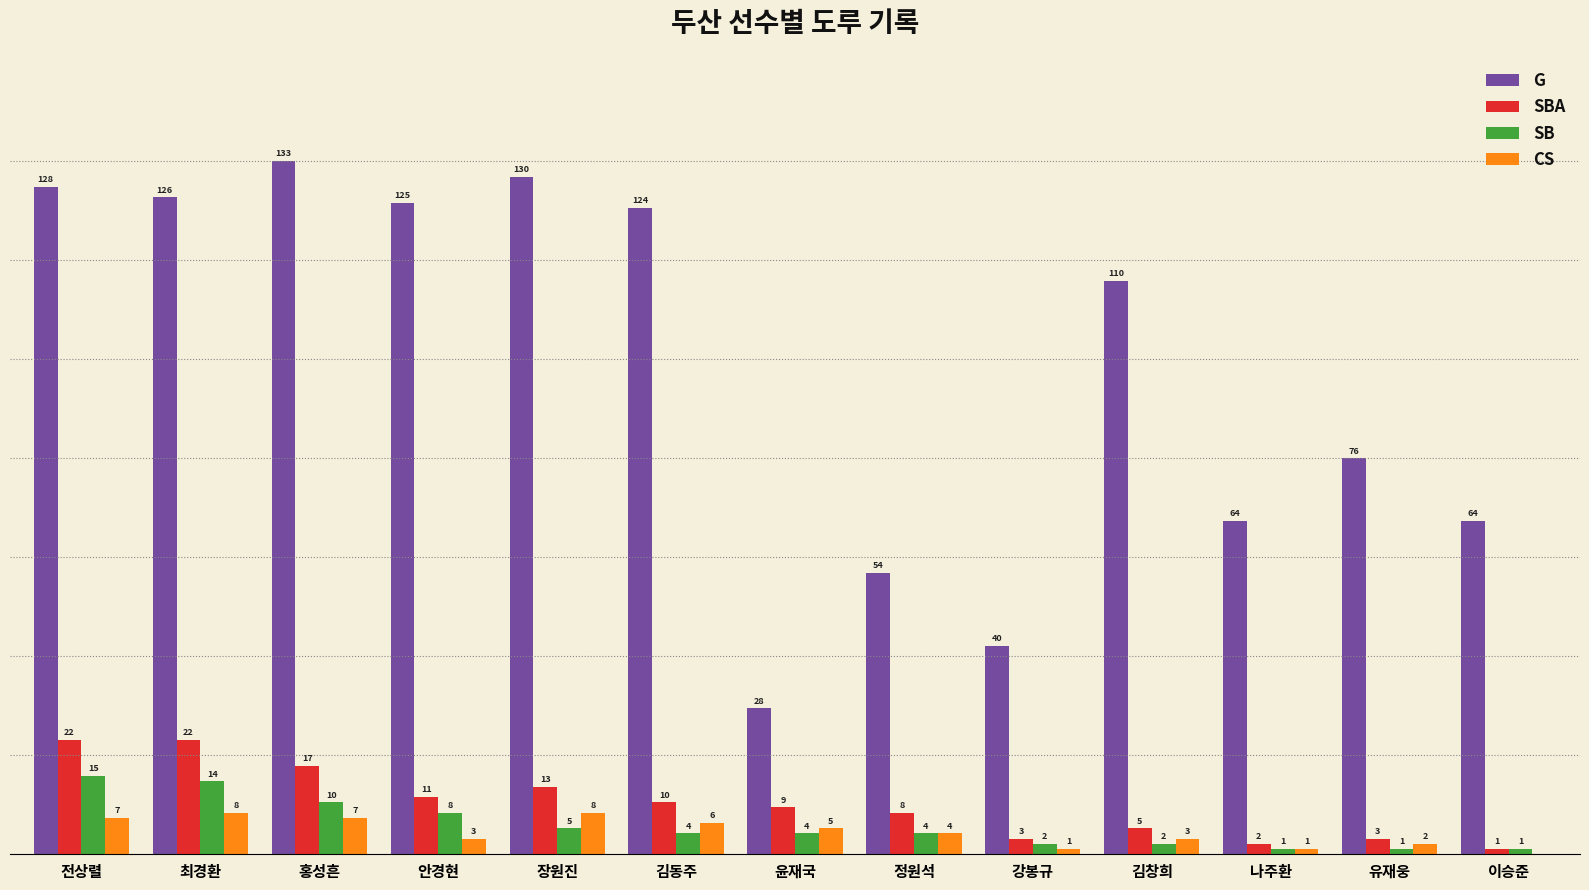

At which label is CS closest to 4?

정원석